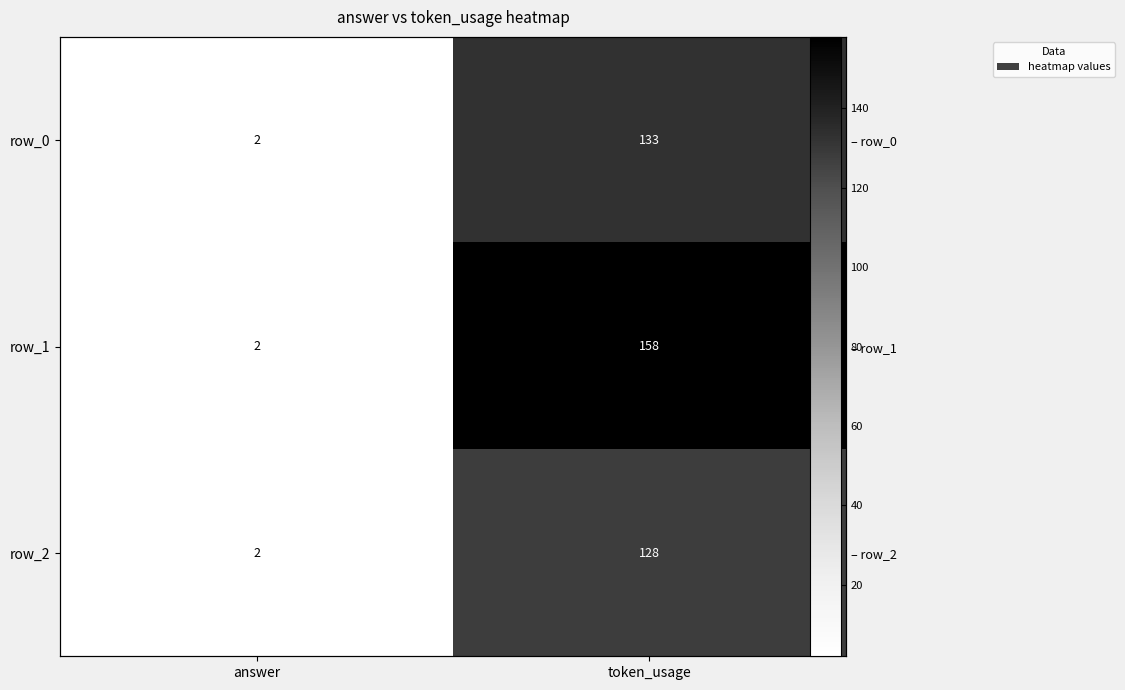

Reading left to right, transcribe all the data shown in this chart.

row_0: 2	133
row_1: 2	158
row_2: 2	128